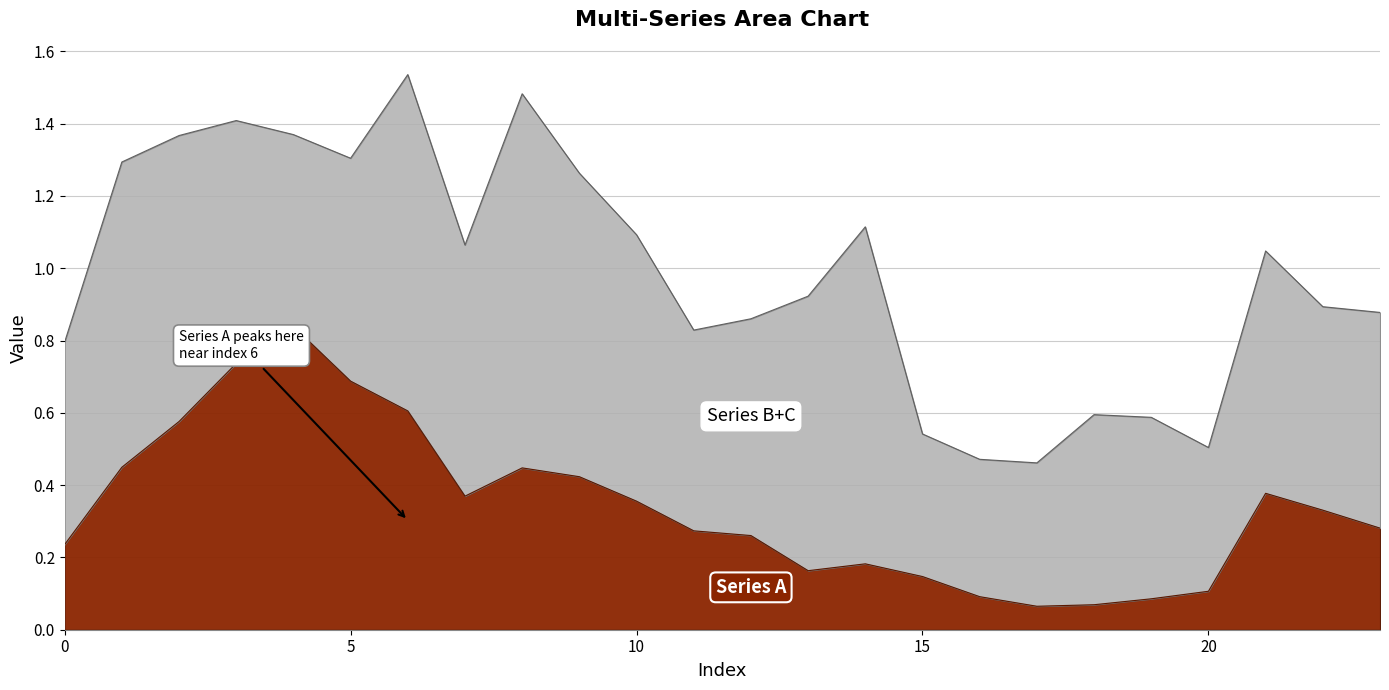

Between 17 and 12, which is larger?

12